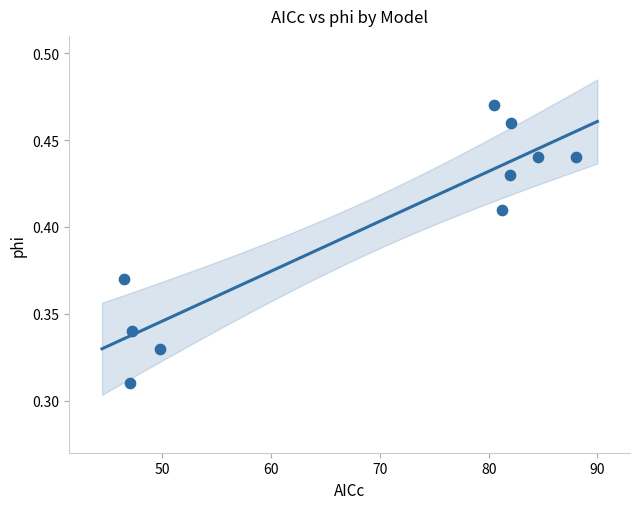

What is the average X value?

68.9